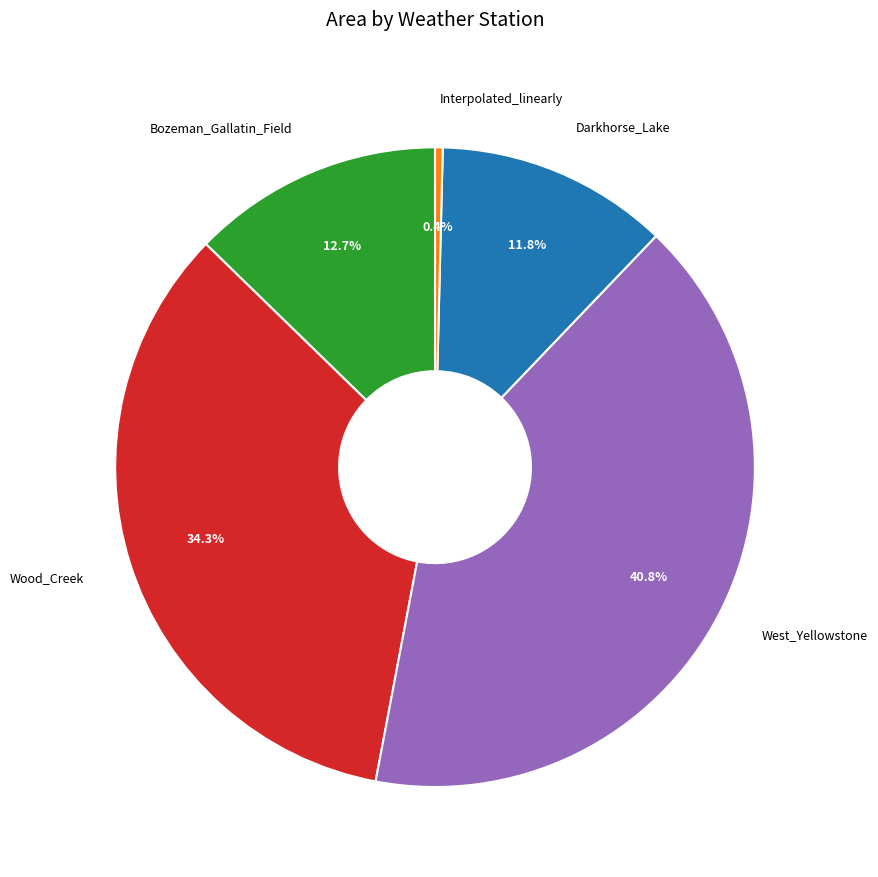

To the nearest percent, what portion does Wood_Creek represent?

34%